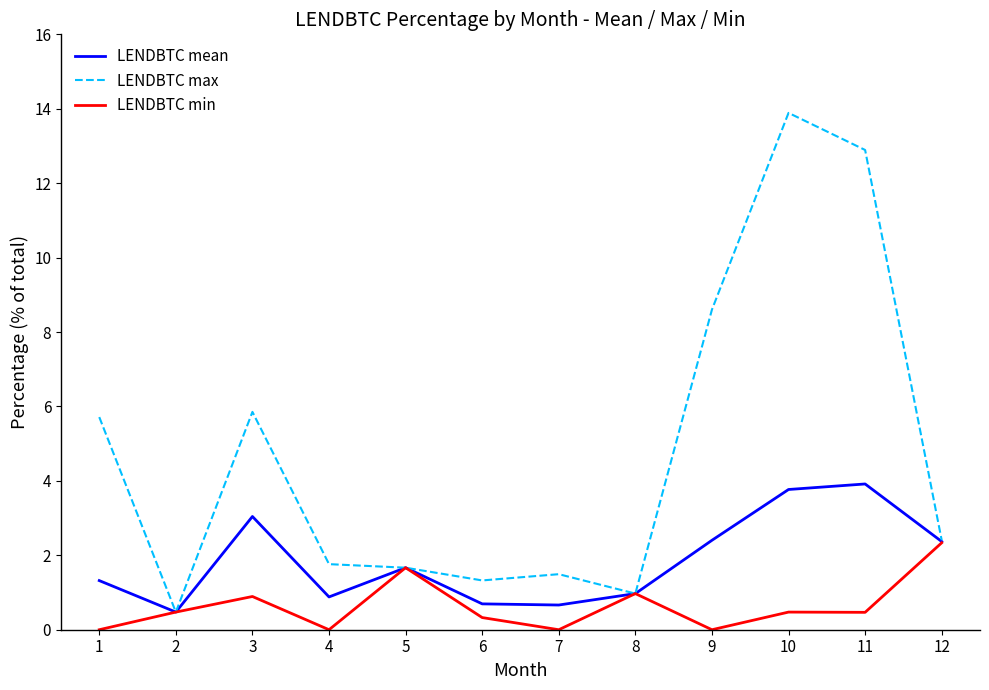

Where does the LENDBTC max series first go above 2?

1